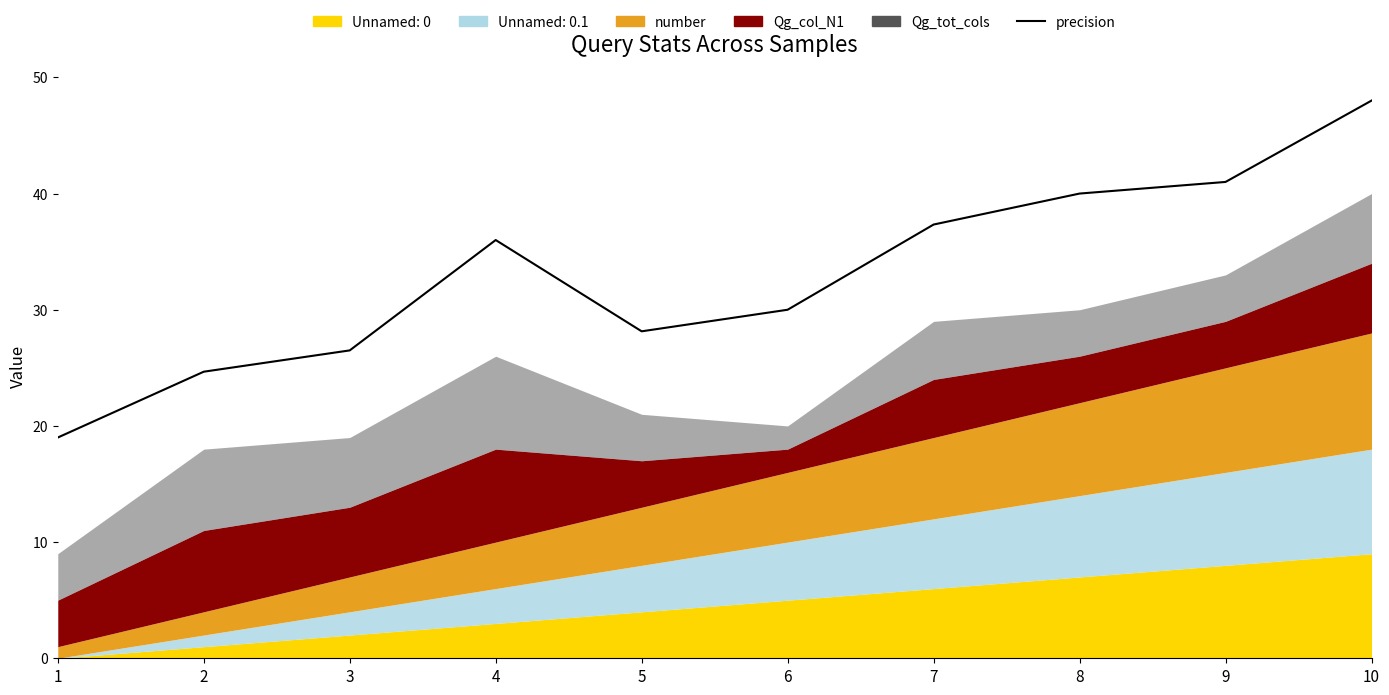

Read the value at 10.

48.0